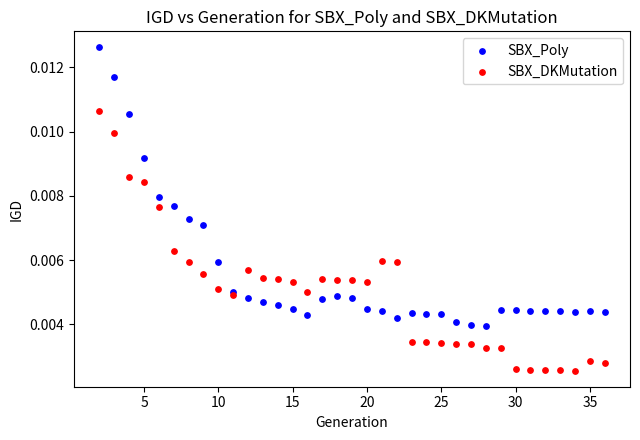

Which series reaches the minimum Y coordinate?

SBX_DKMutation